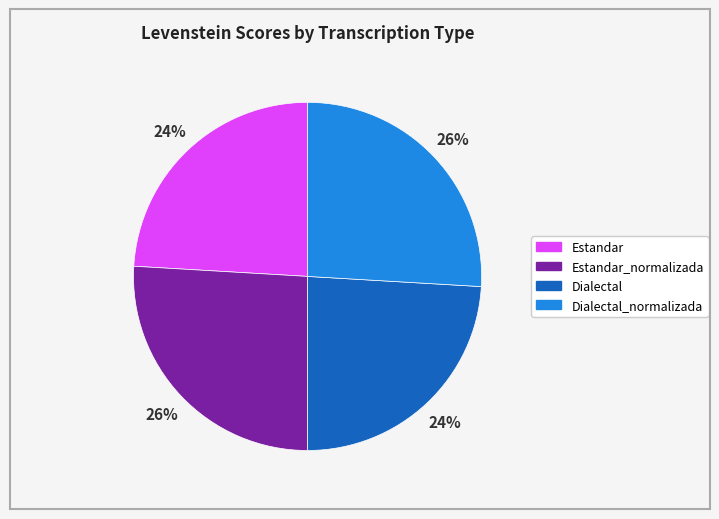

How many segments does this pie chart have?

4